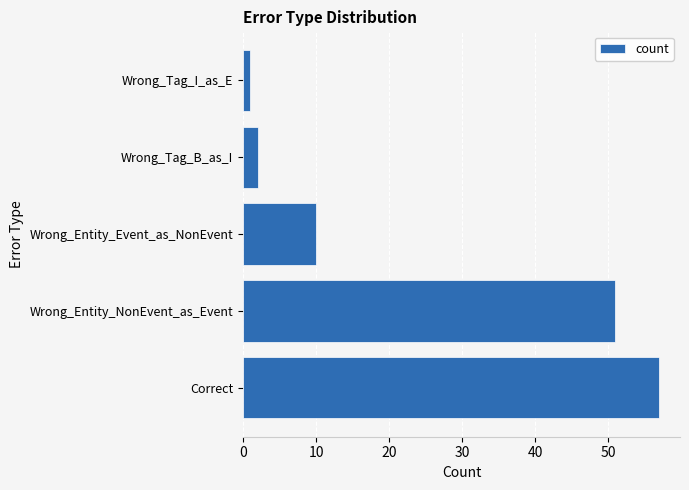

At which label is the value closest to 29?

Wrong_Entity_Event_as_NonEvent